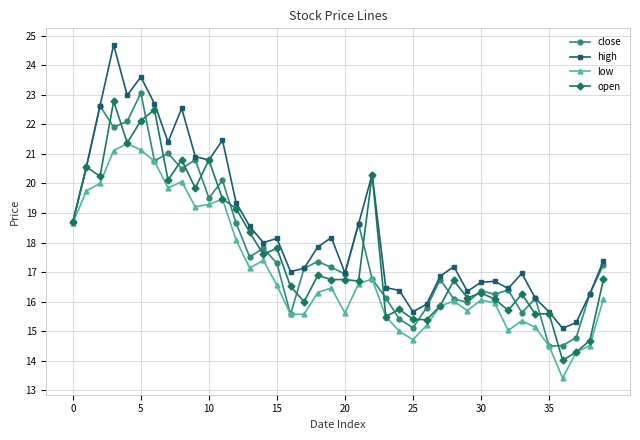

What is the maximum value shown in the chart?

24.7